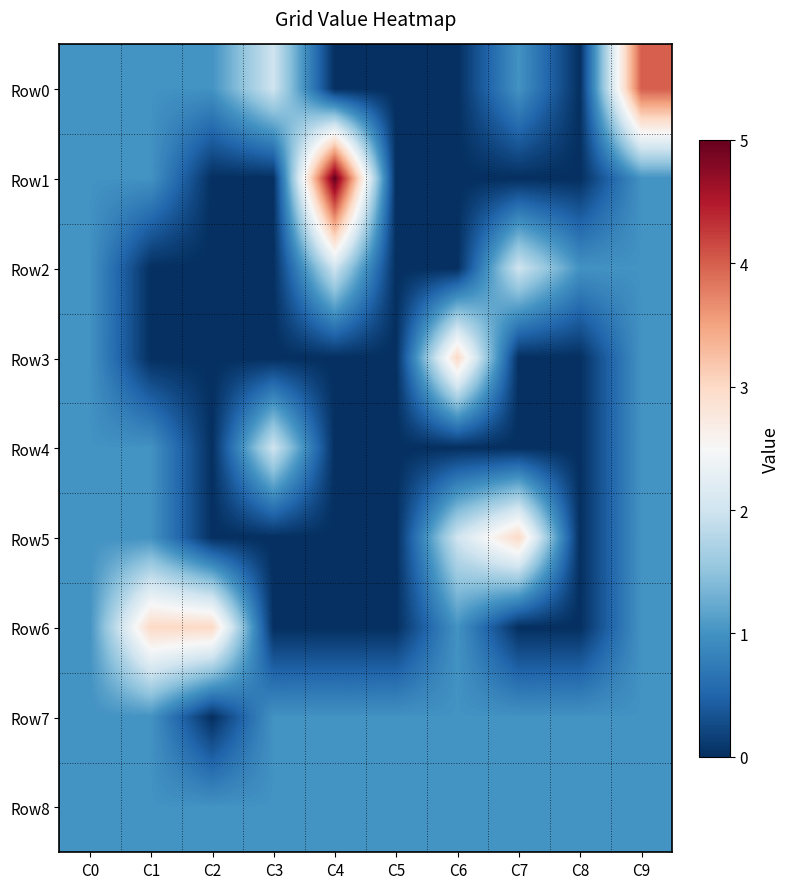

Count the number of data series in this chart.

9